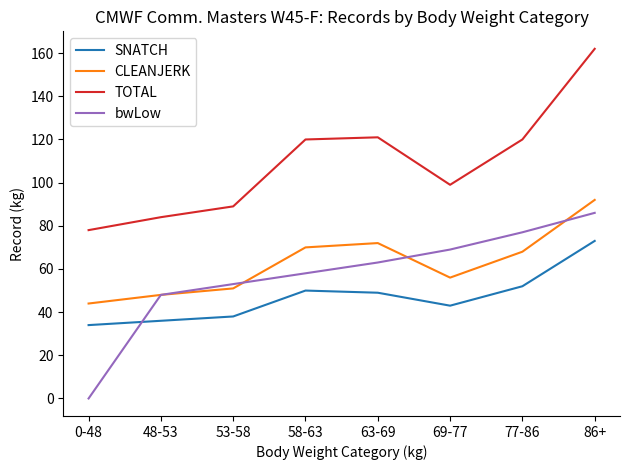

What is the spread (max minus min) of values at 58-63?

70